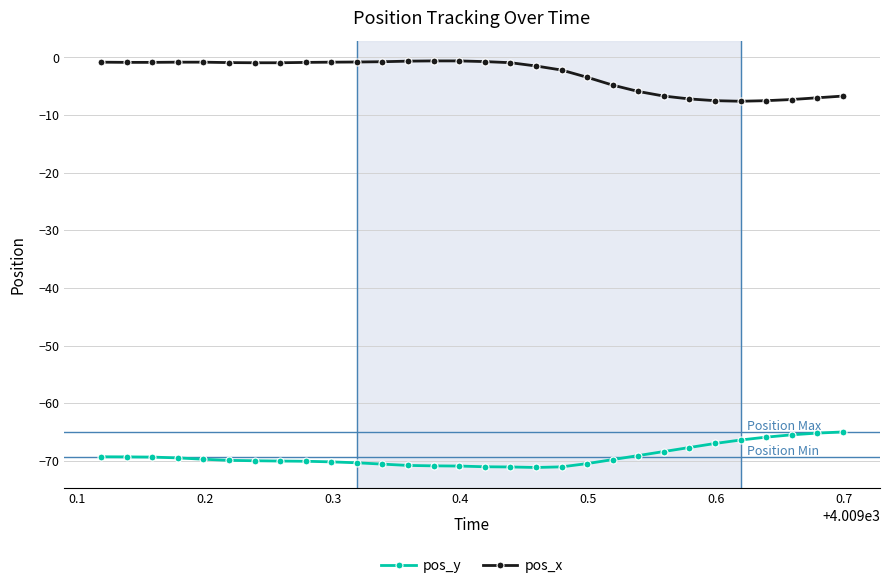

What is the lowest value of the pos_x series?

-7.6